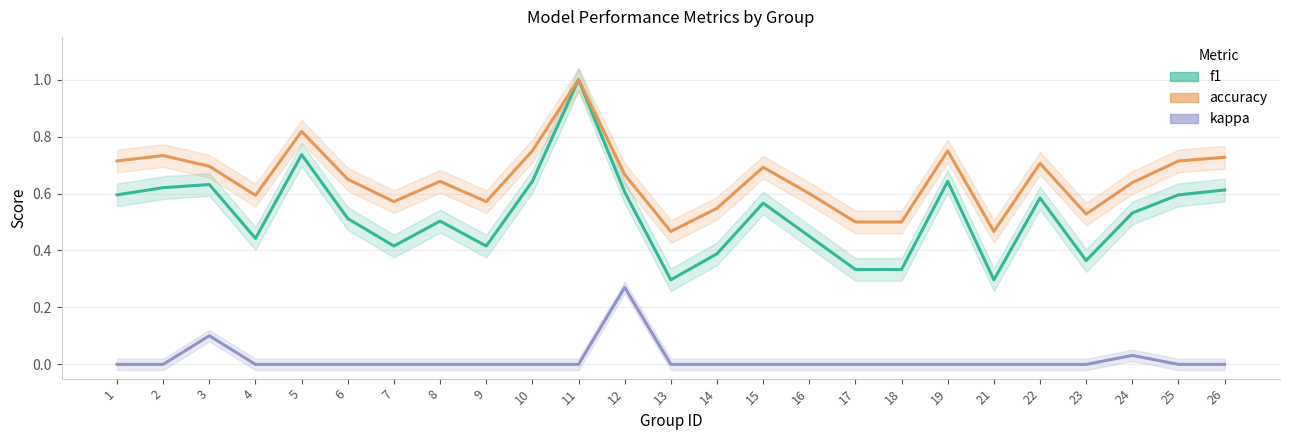

Which series changed the most between 13 and 21?

f1